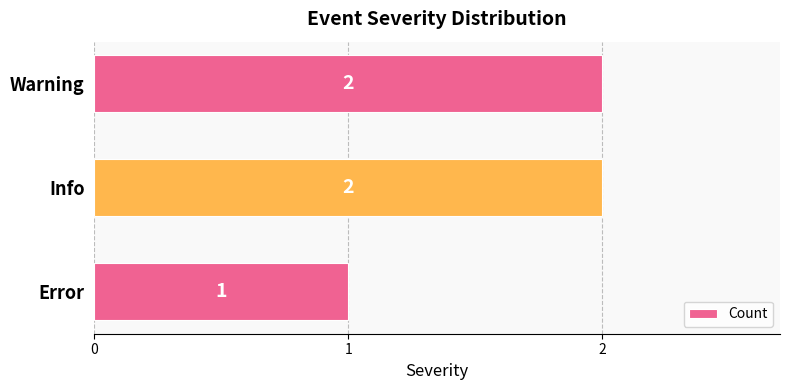

Which has a higher value, Info or Error?

Info